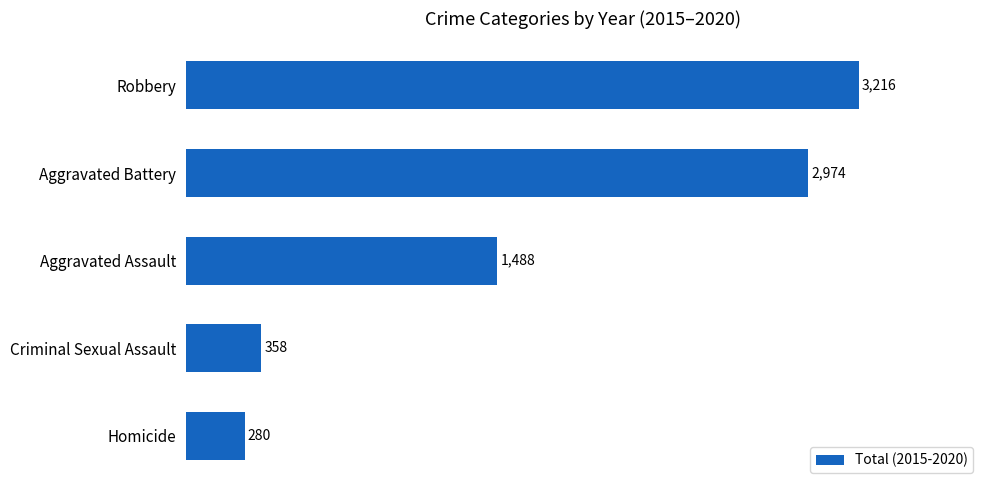

How many series are shown in this chart?

1